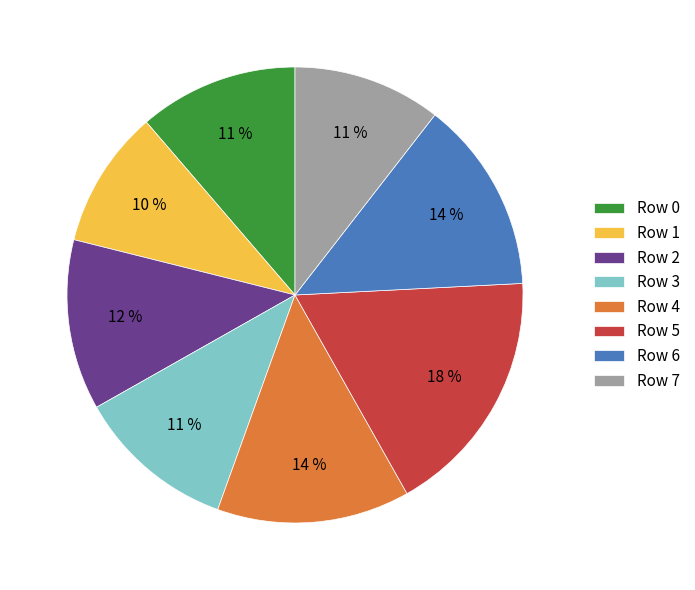

Do Row 5 and Row 7 together represent more than half of the pie?

No